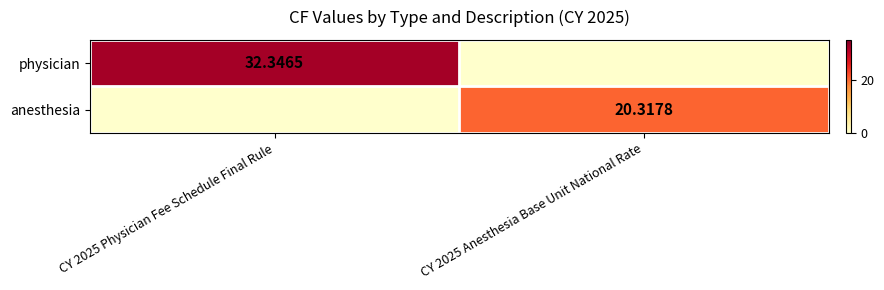

What is the sum of all anesthesia values?

20.3